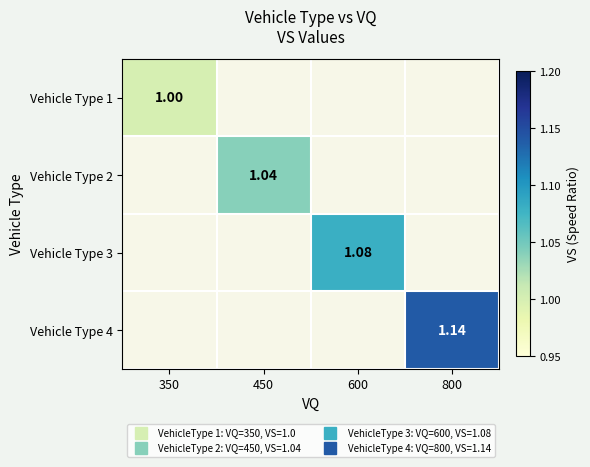

The Vehicle Type 3 series shows 0.0 at 800. True or false?

True